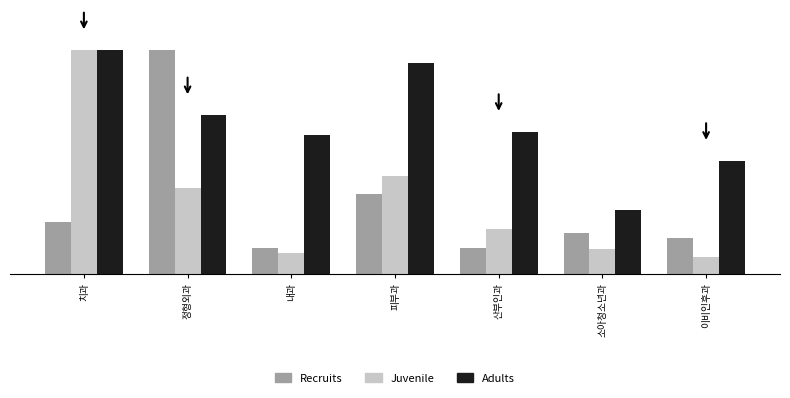

What is the average value of the Juvenile series?

32.8